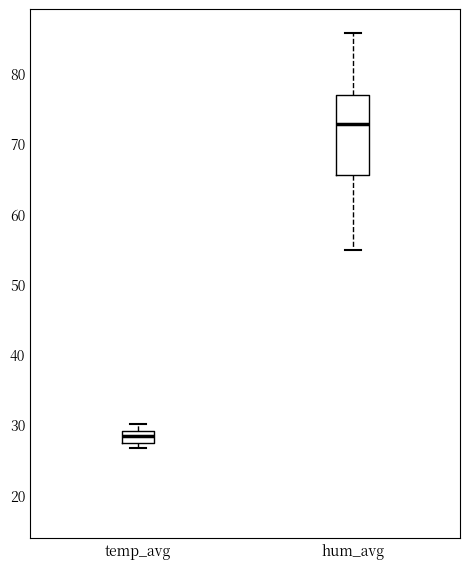

Where does the median line of the box for hum_avg sit on the y-axis? The values are not printed on the chart, so give them approximately, as read against the axis.

73